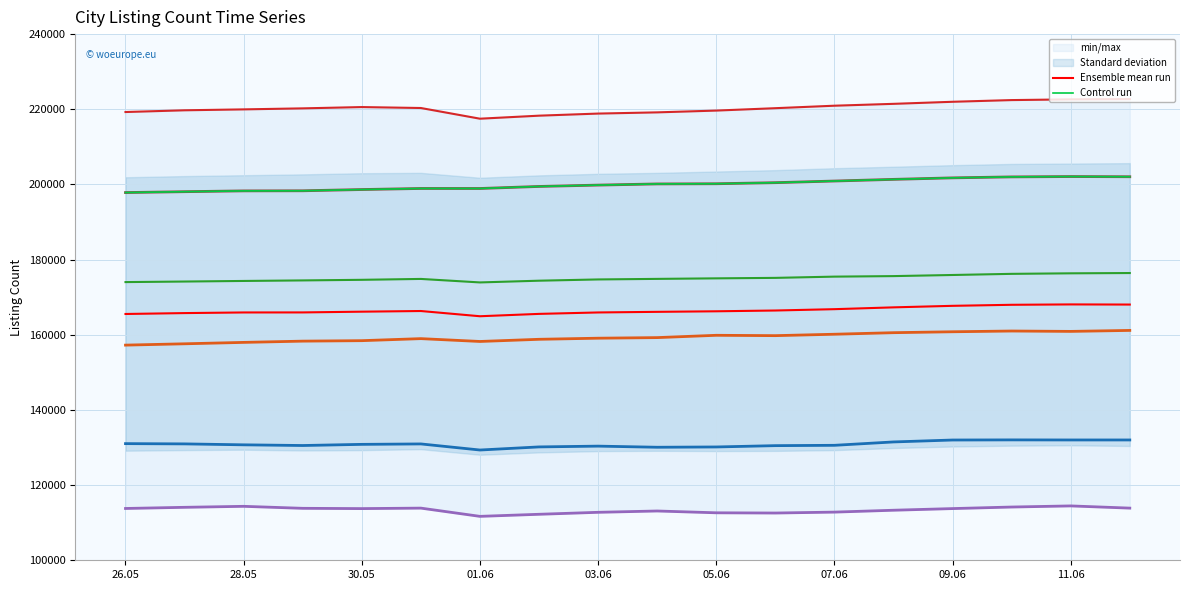

What position from the left is 2023-06-04?

10